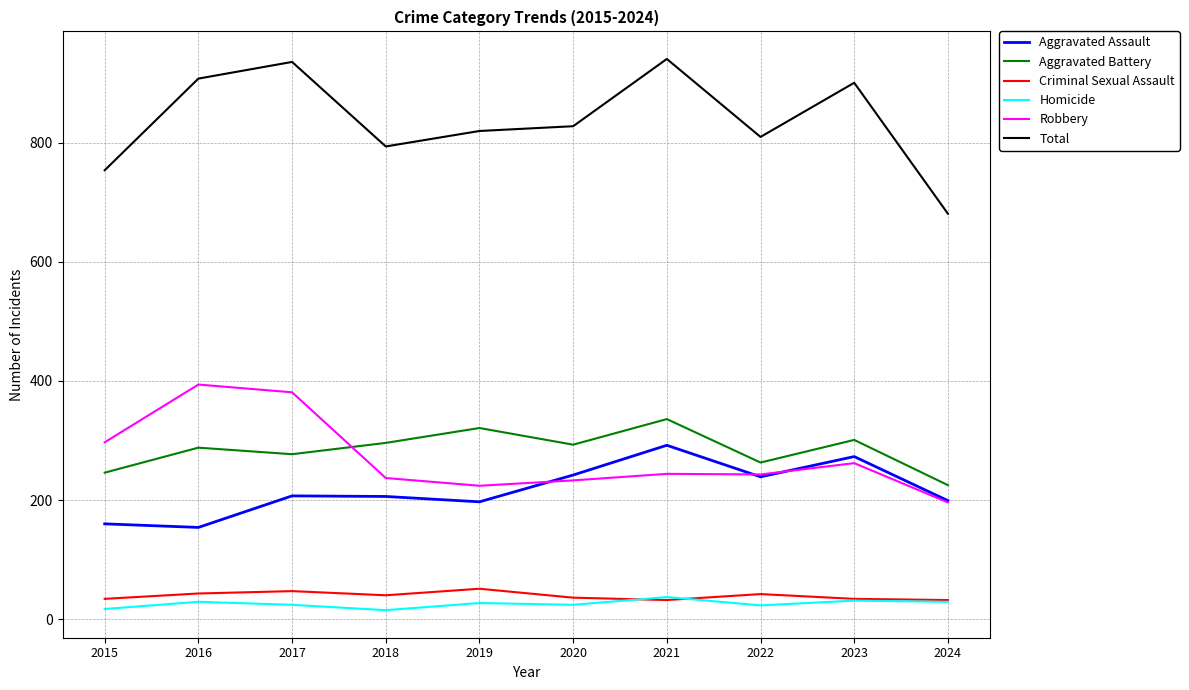

True or false: Homicide and Robbery cross at least once.

False